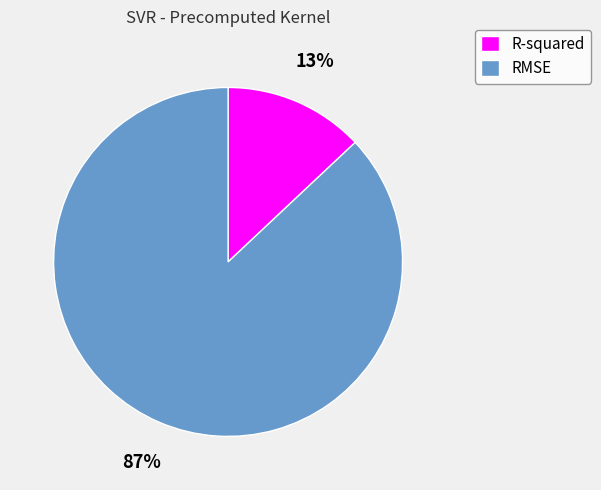

How many segments does this pie chart have?

2